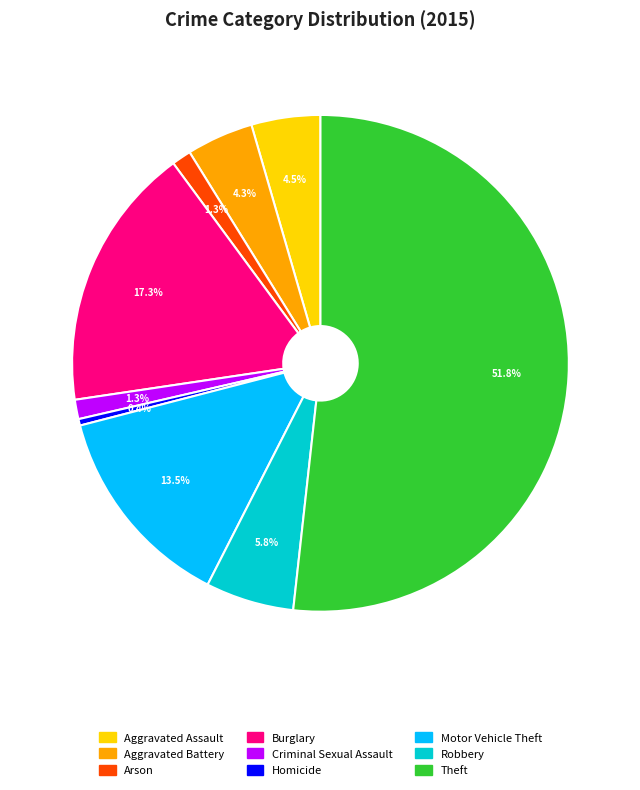

To the nearest percent, what is the combined percentage of Criminal Sexual Assault and Aggravated Battery?

6%